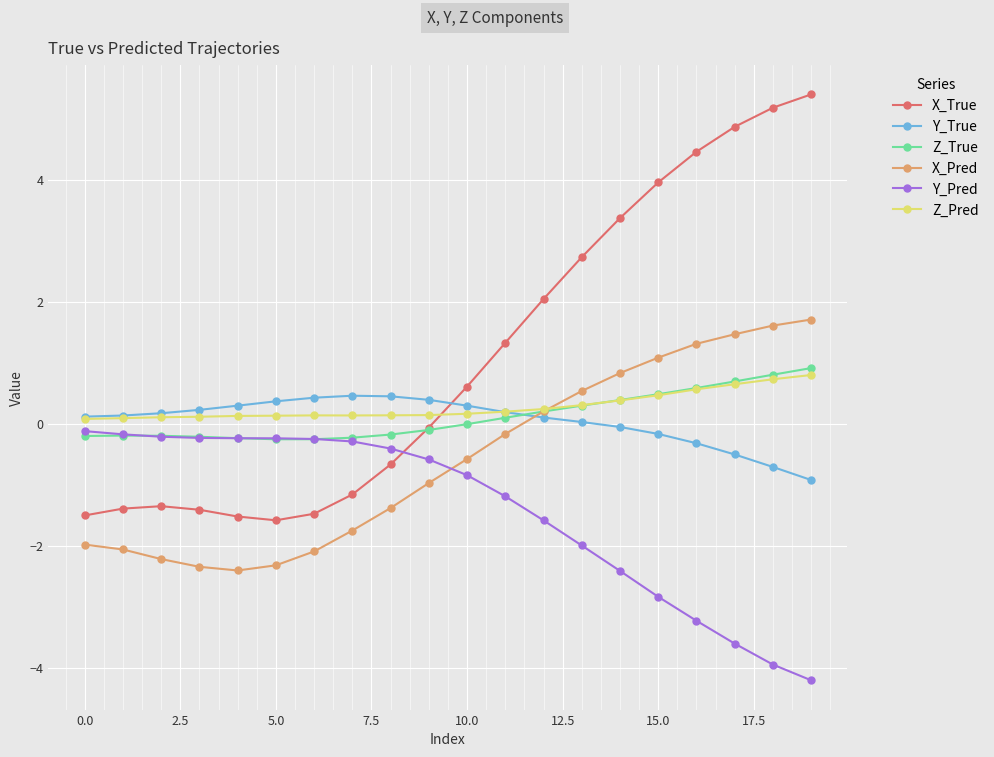

How many interior local valleys does the X_Pred series have?

1